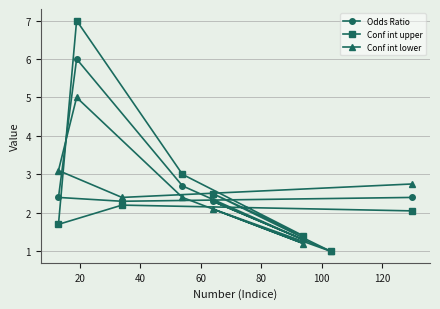

Which series has the largest range (max minus min)?

Conf int upper